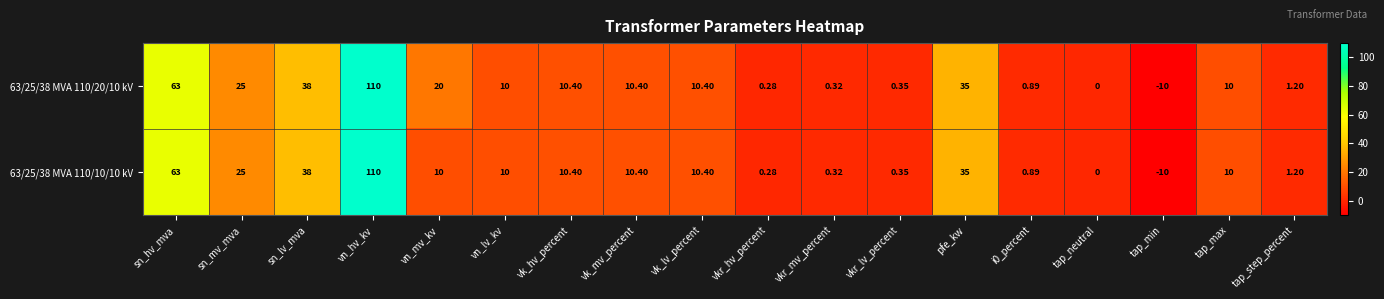

At which label is 63/25/38 MVA 110/20/10 kV closest to 50?

sn_lv_mva